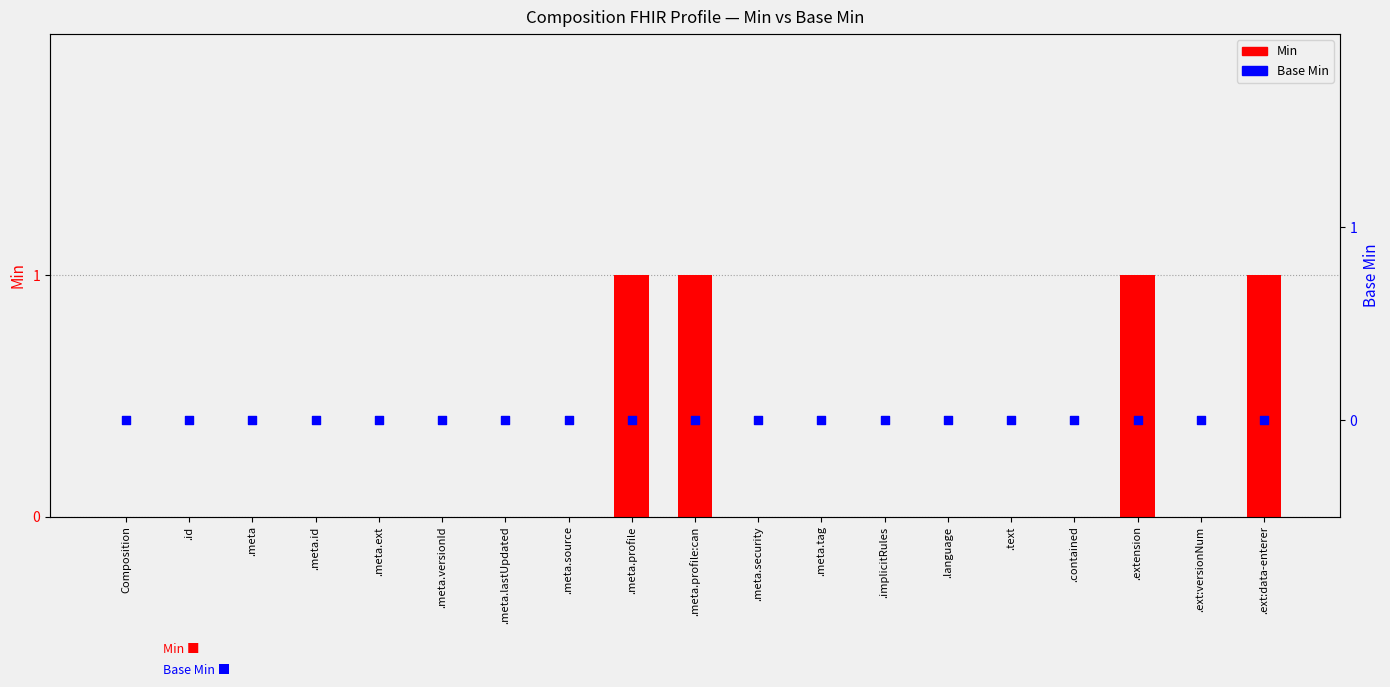

At how many categories does at least one series exceed 0?

4